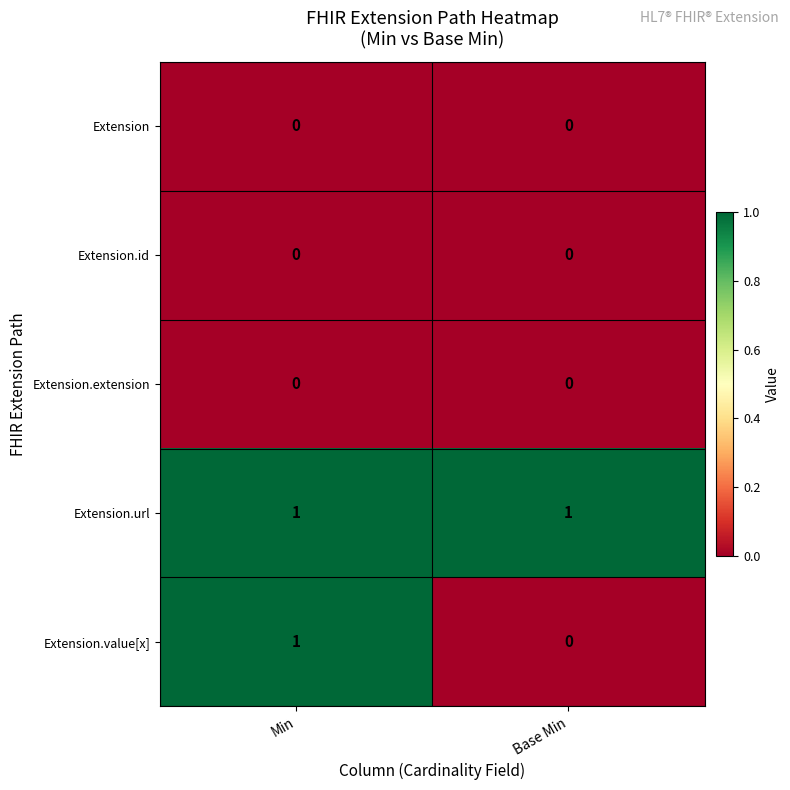

The Extension.id series shows 0 at Base Min. True or false?

True